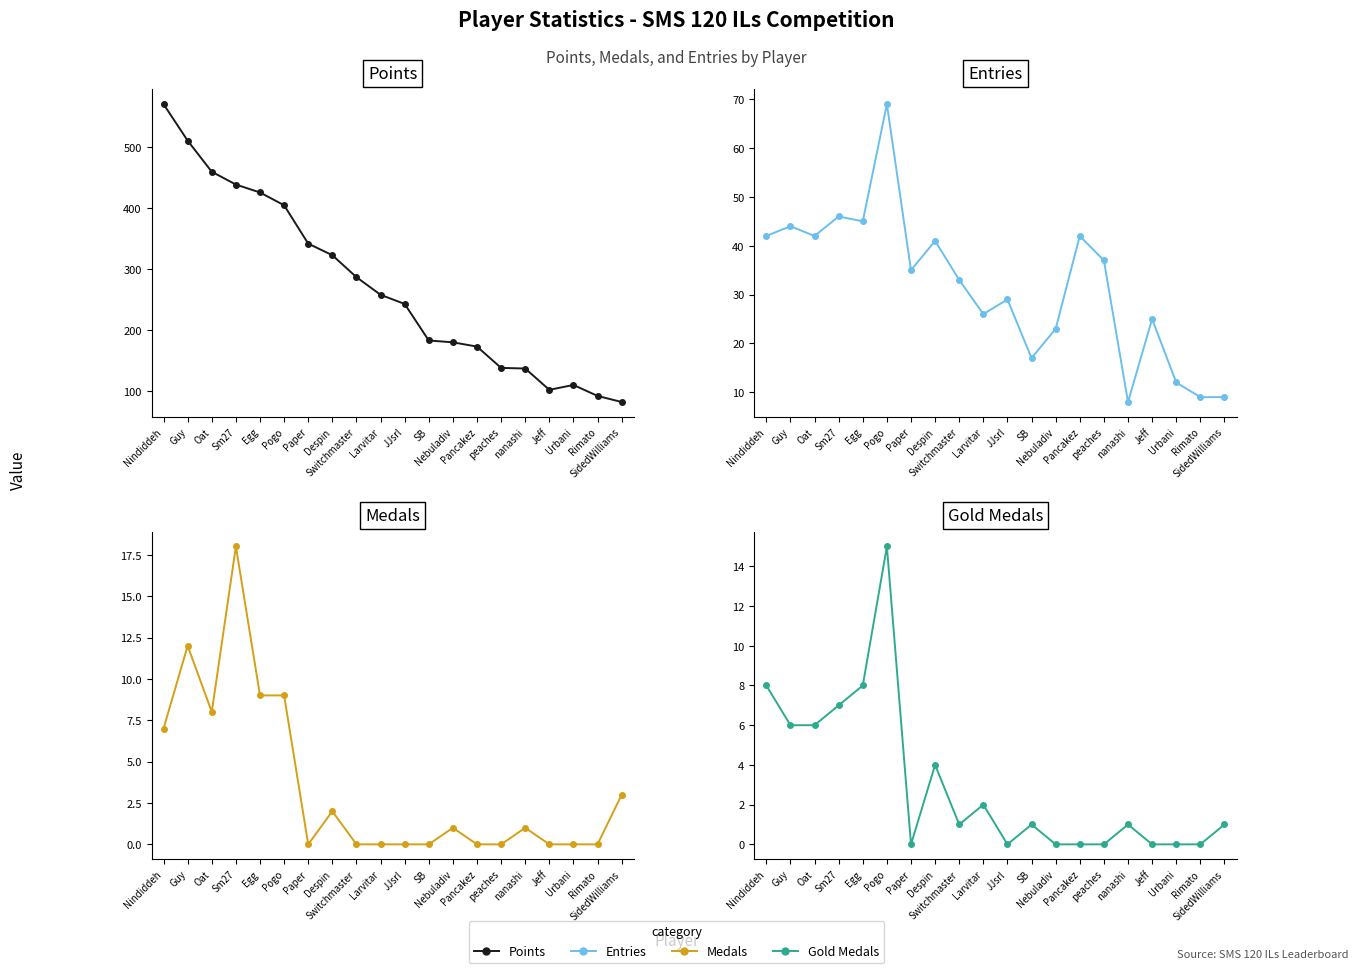

Is this an area chart (filled region under the line)?

No